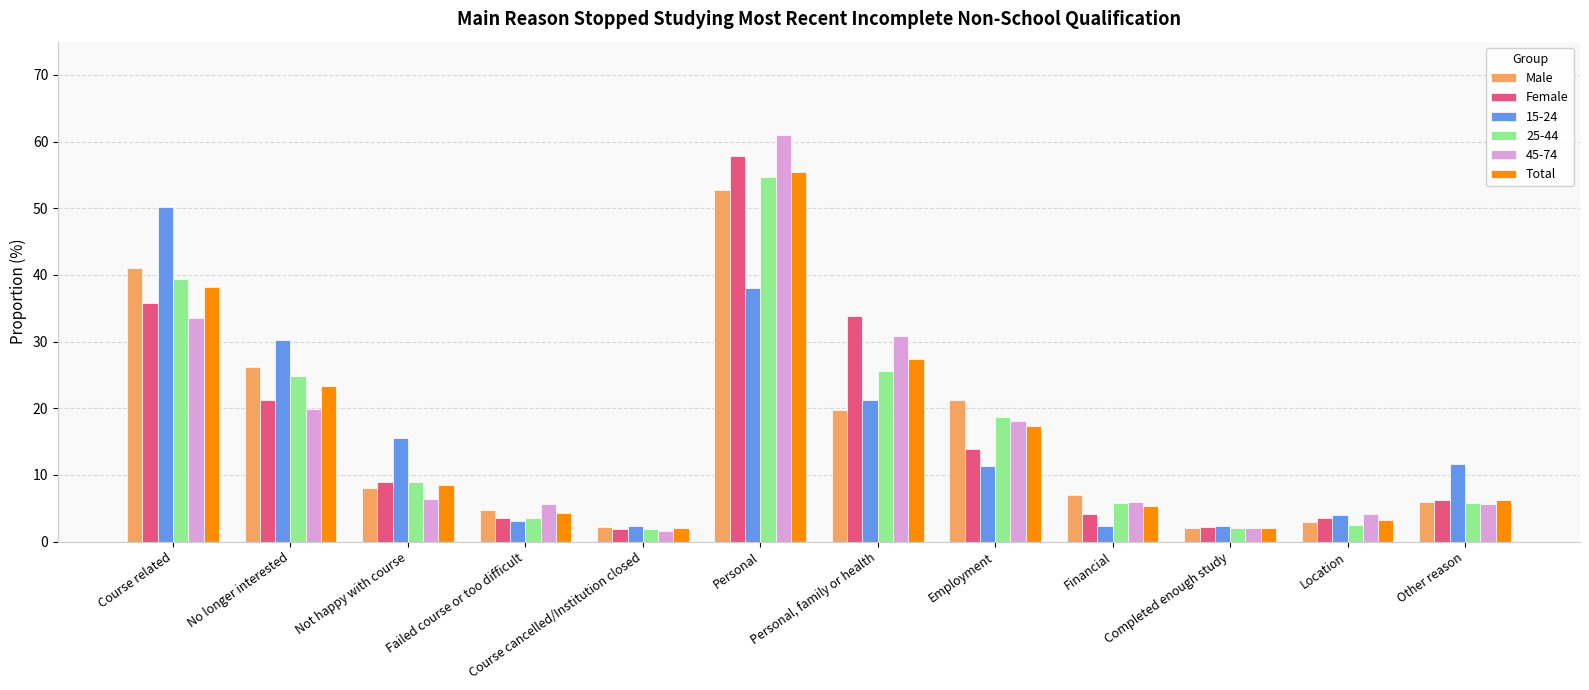

How many series are shown in this chart?

6